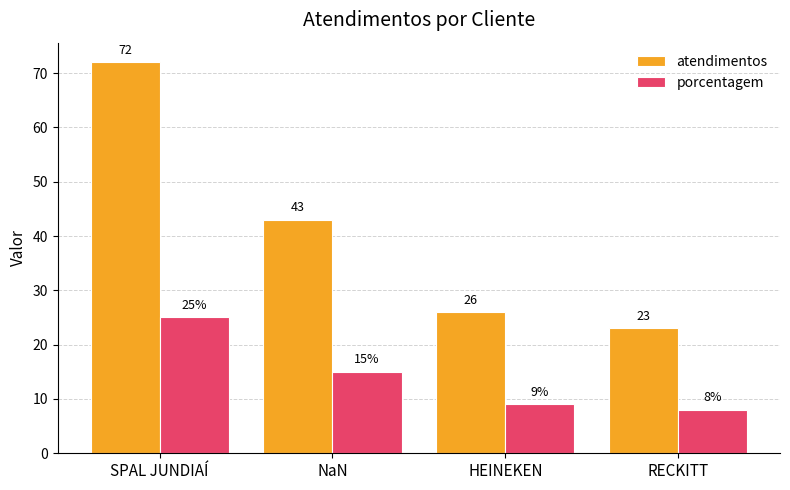

How many series are shown in this chart?

2